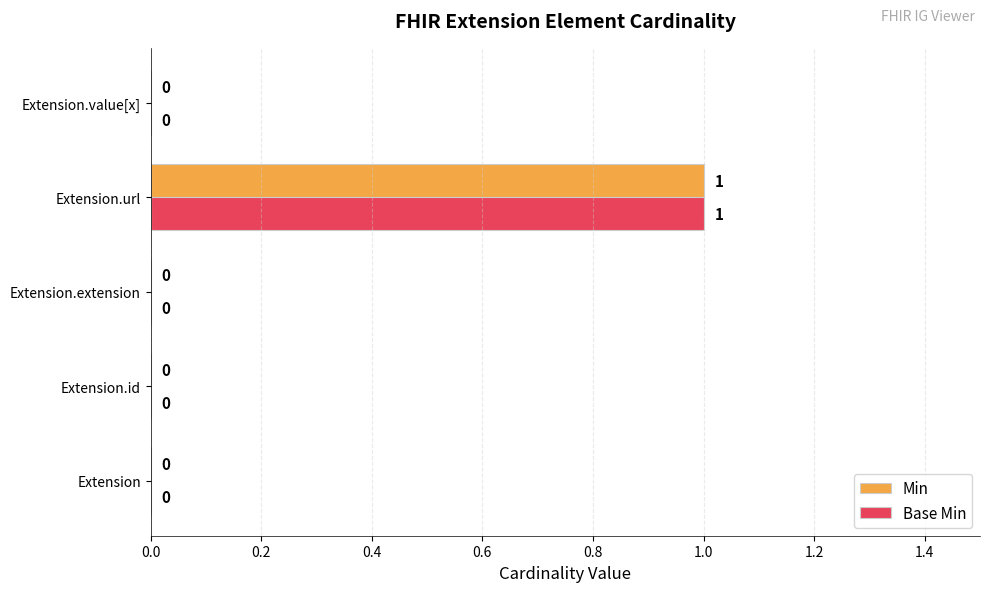

How many Base Min values are between 0 and 1?

5